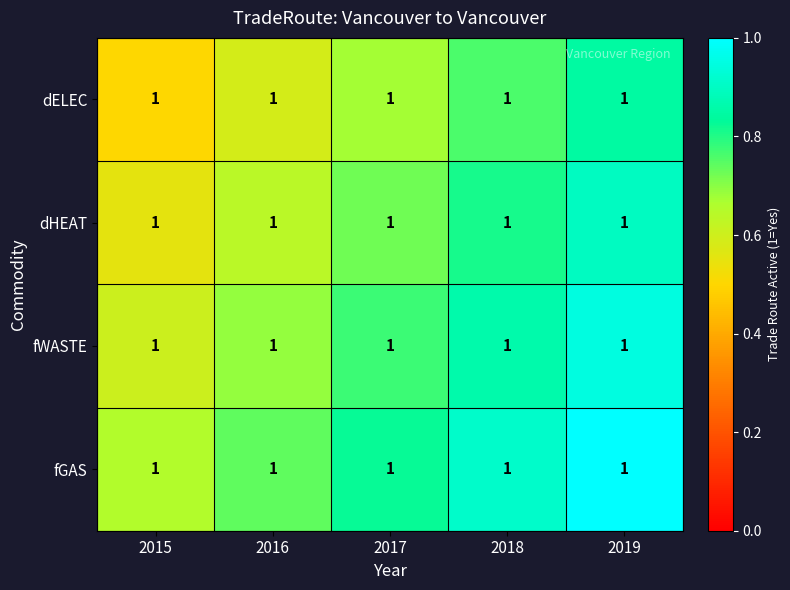

At which category does the chart reach its minimum across all series?

2015